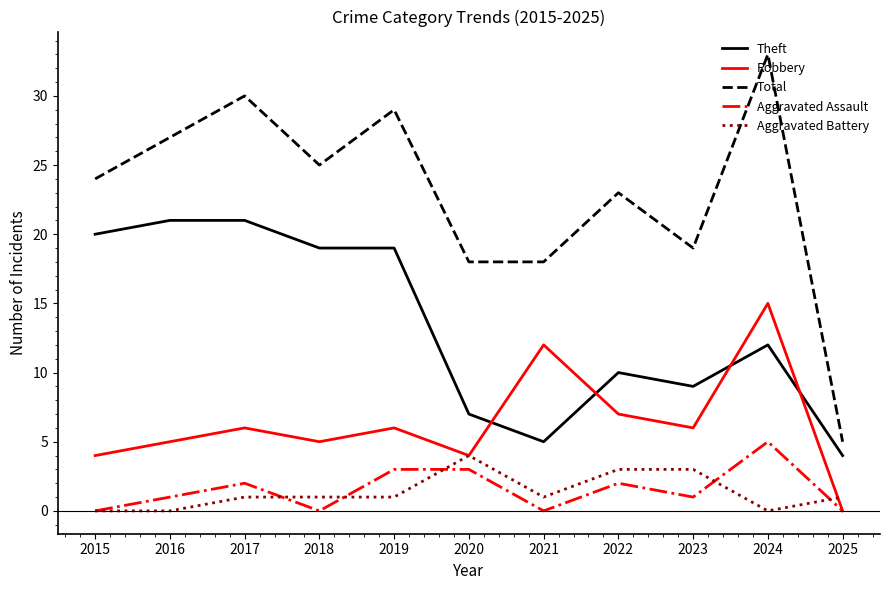

Between 2015 and 2021, which series saw the biggest shift?

Theft